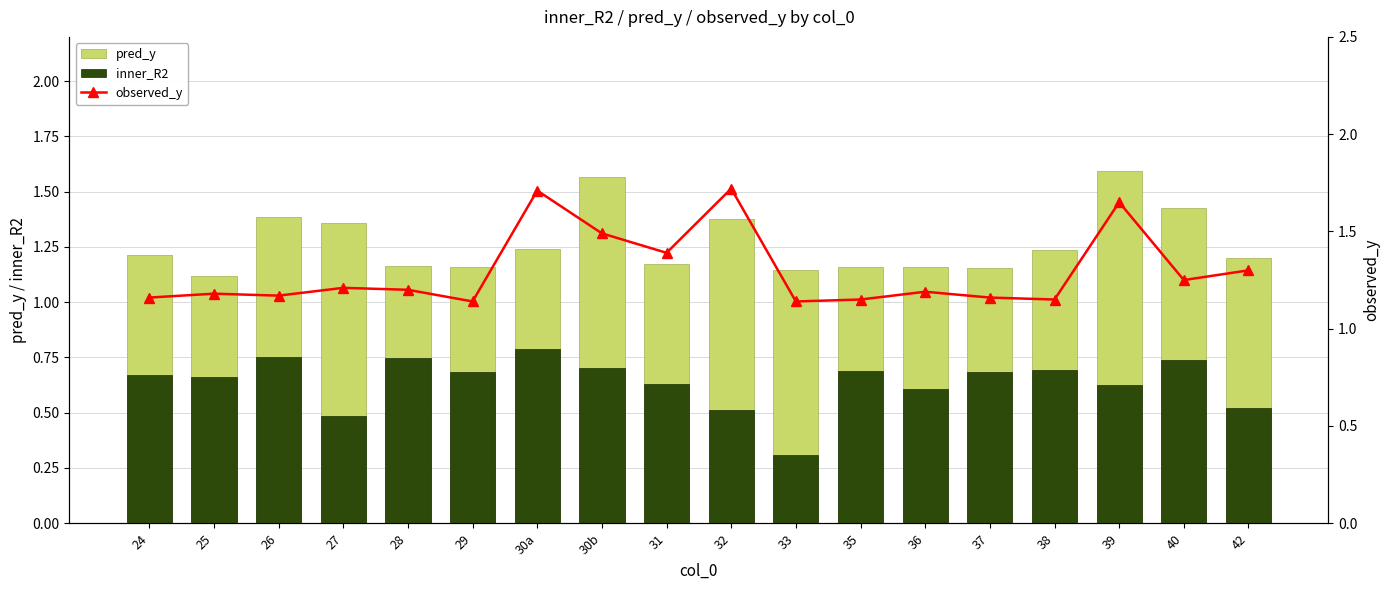

At which category is the sum across all series the highest?

39